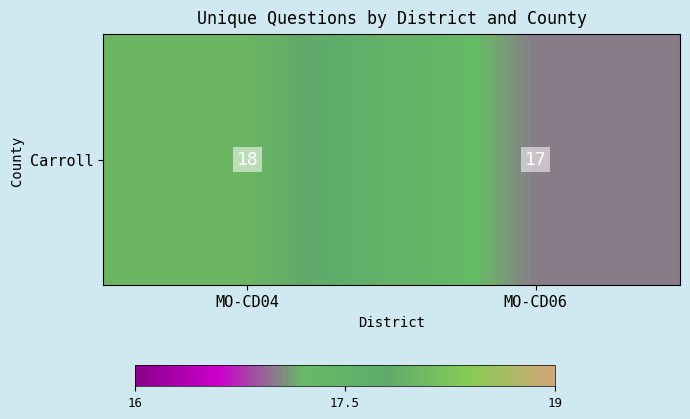

What is the difference between the values at MO-CD04 and MO-CD06?

1